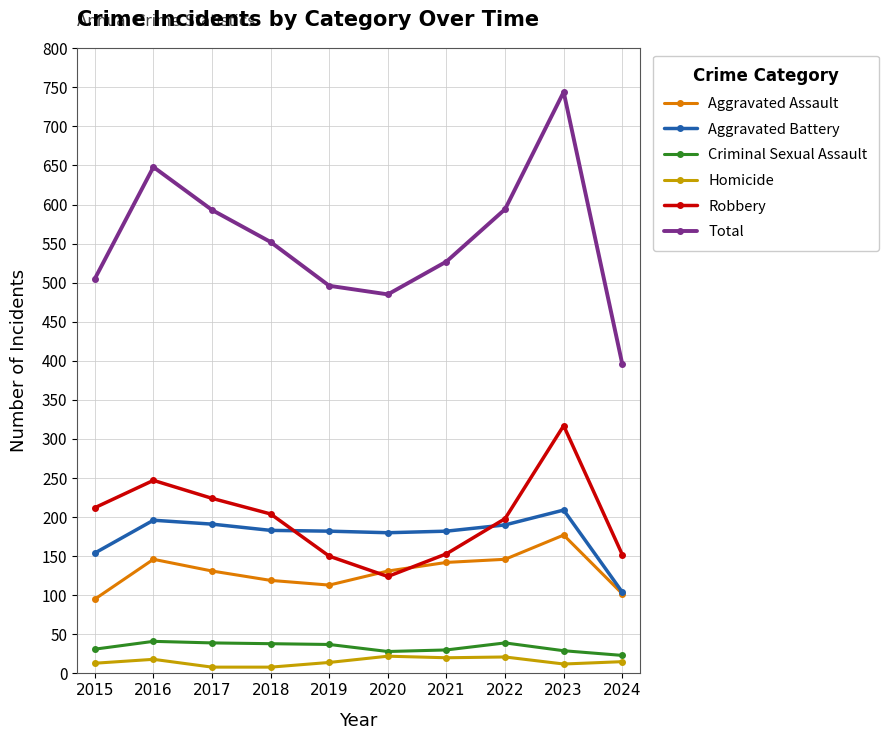

What is the difference between the second highest and second lowest values in the Total series?

163